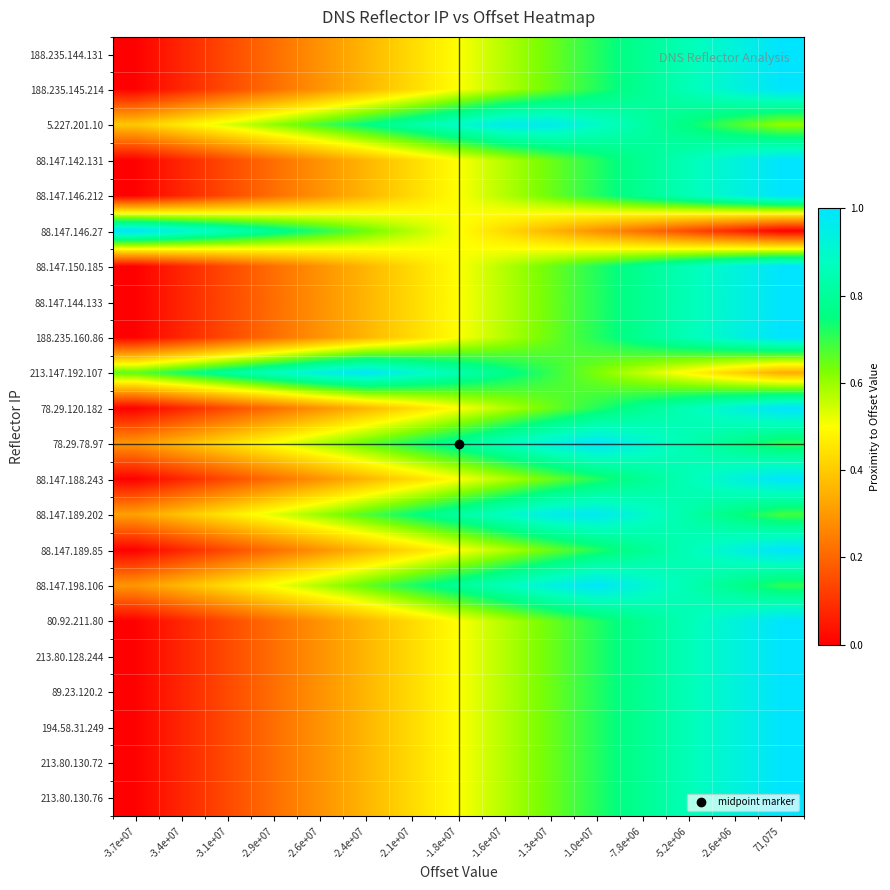

How many categories are shown in the chart?

15